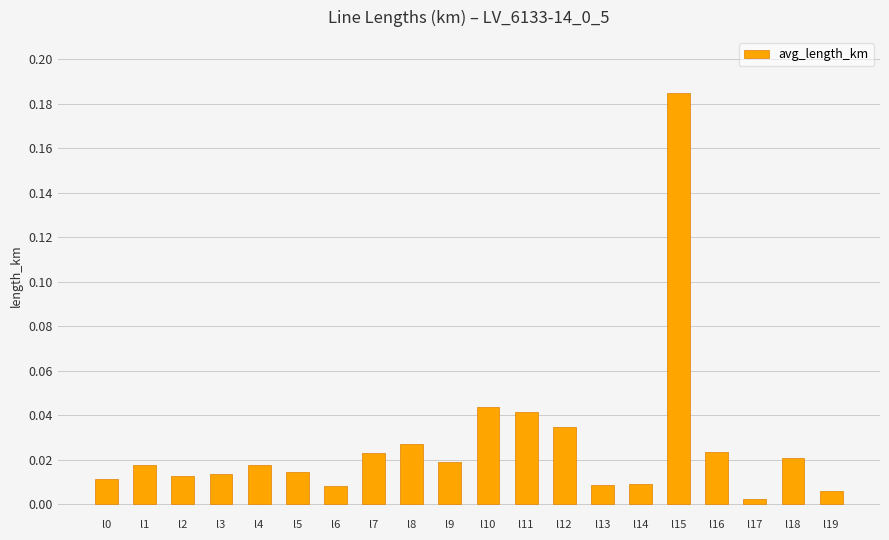

Which category has the lowest value across all series?

l17